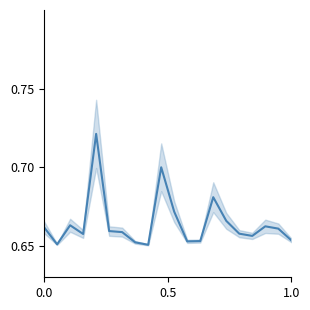

Which has a higher value, 19 or 0.5?

19